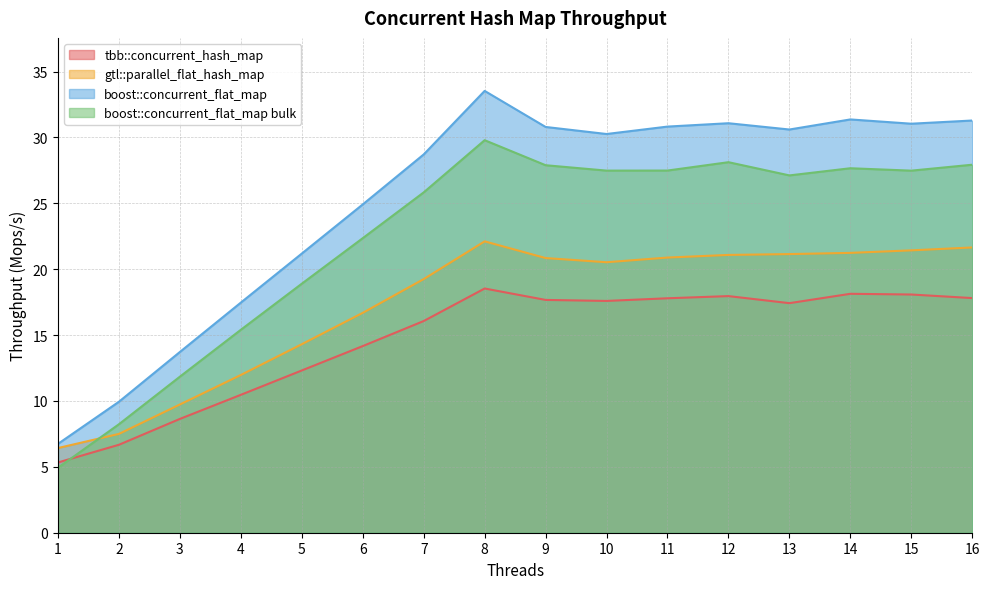

How many lines are shown in the chart?

4